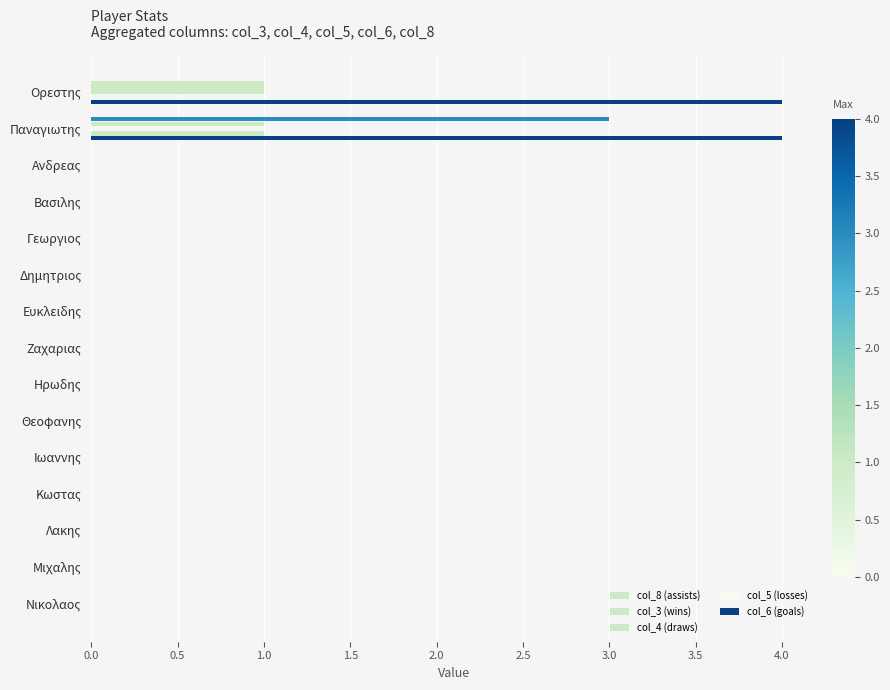

Count the number of data series in this chart.

5